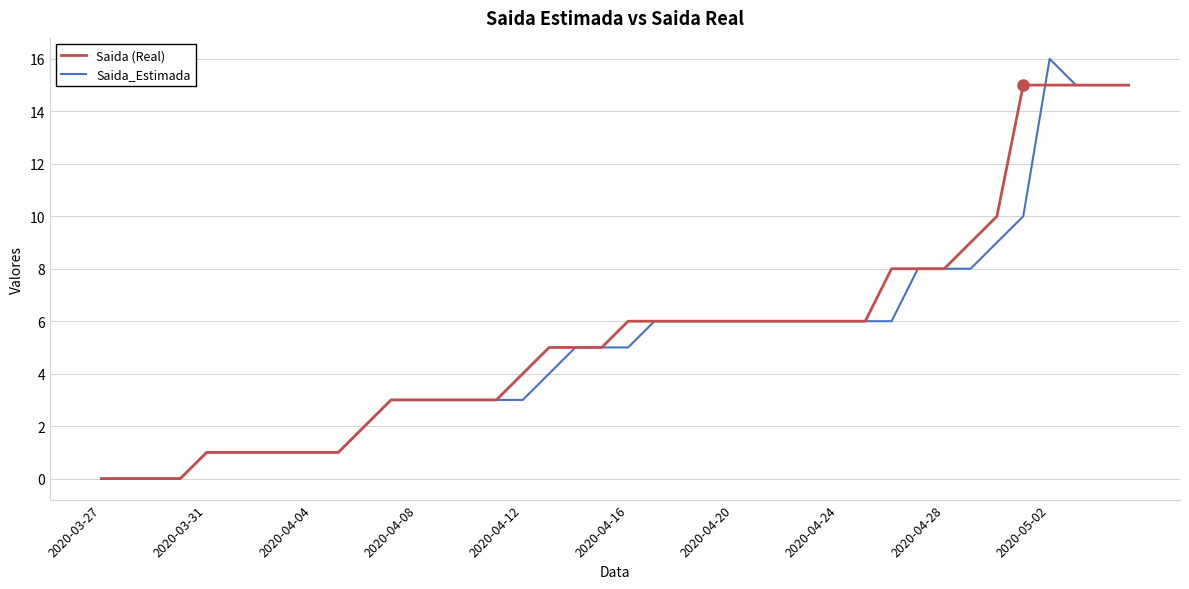

Rank the series by their maximum value, from lowest to highest.

Saida (Real), Saida_Estimada